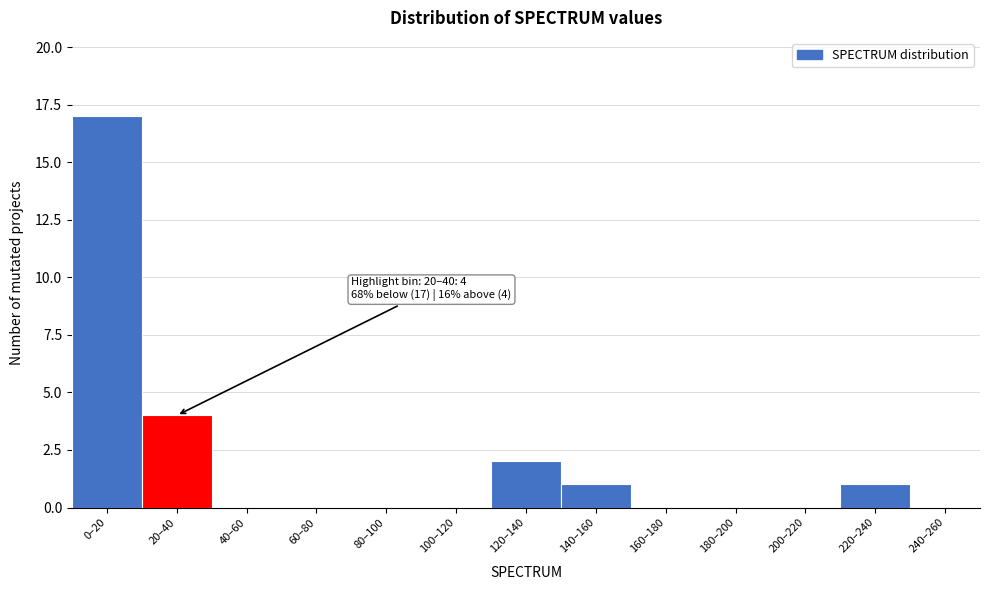

The chart shows a value of 2 at 120–140. True or false?

True